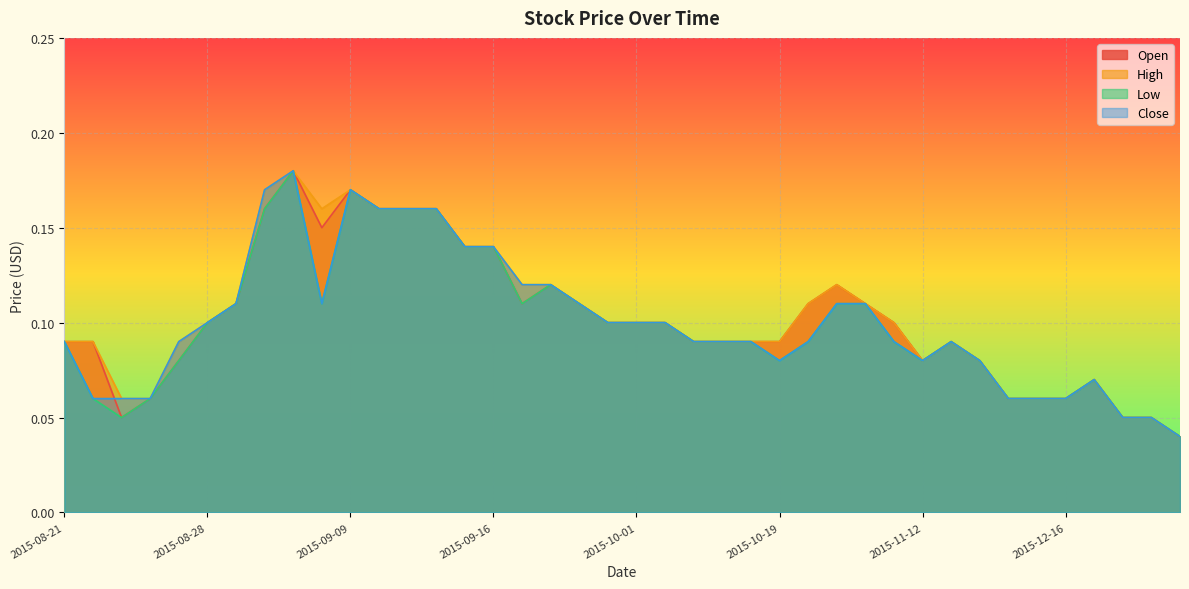

True or false: Close and Low intersect in this chart.

False